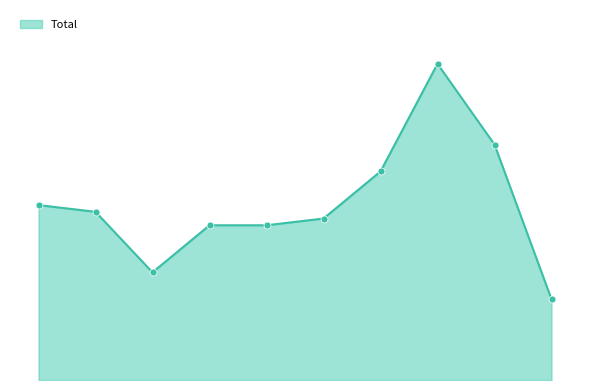

Is this an area chart (filled region under the line)?

Yes